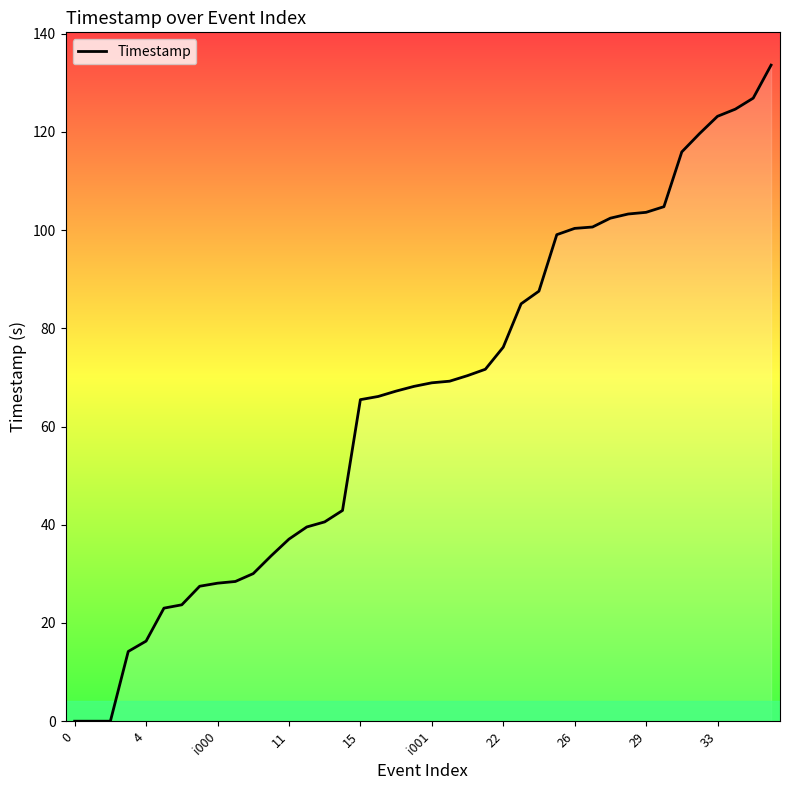

Reading left to right, transcribe all the data shown in this chart.

0.0	0.0	0.0	14.2	16.3	23.0	23.7	27.5	28.1	28.4	30.1	33.7	37.1	39.5	40.6	42.9	65.5	66.1	67.2	68.2	68.9	69.2	70.4	71.7	76.2	85.0	87.6	99.1	100.3	100.6	102.4	103.3	103.6	104.8	115.9	119.7	123.2	124.6	126.9	133.6